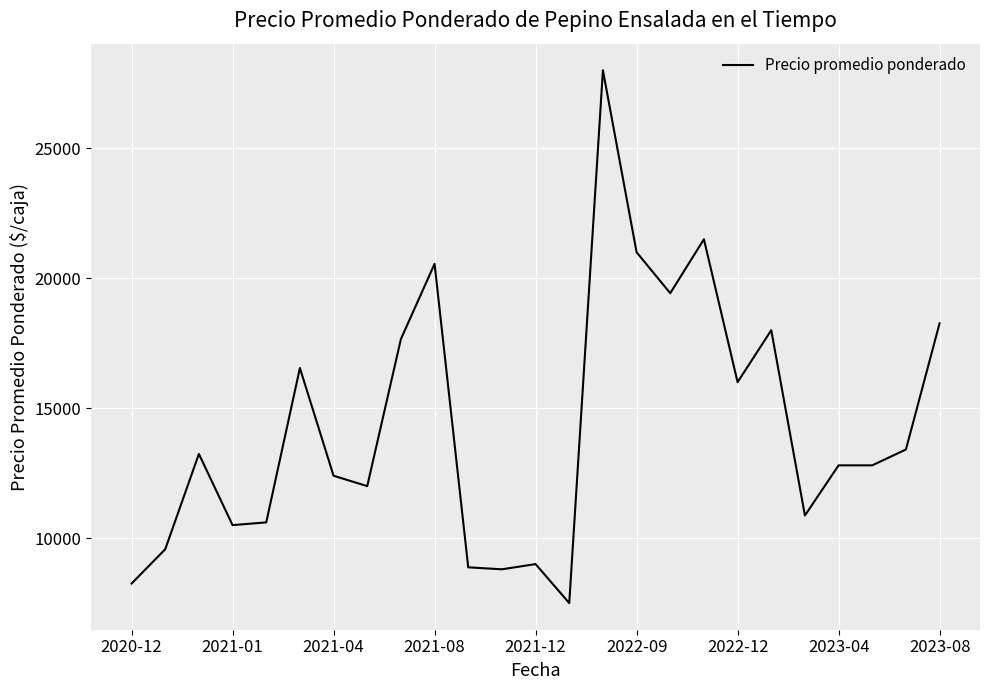

What is the difference between the maximum and minimum values?

20500.0